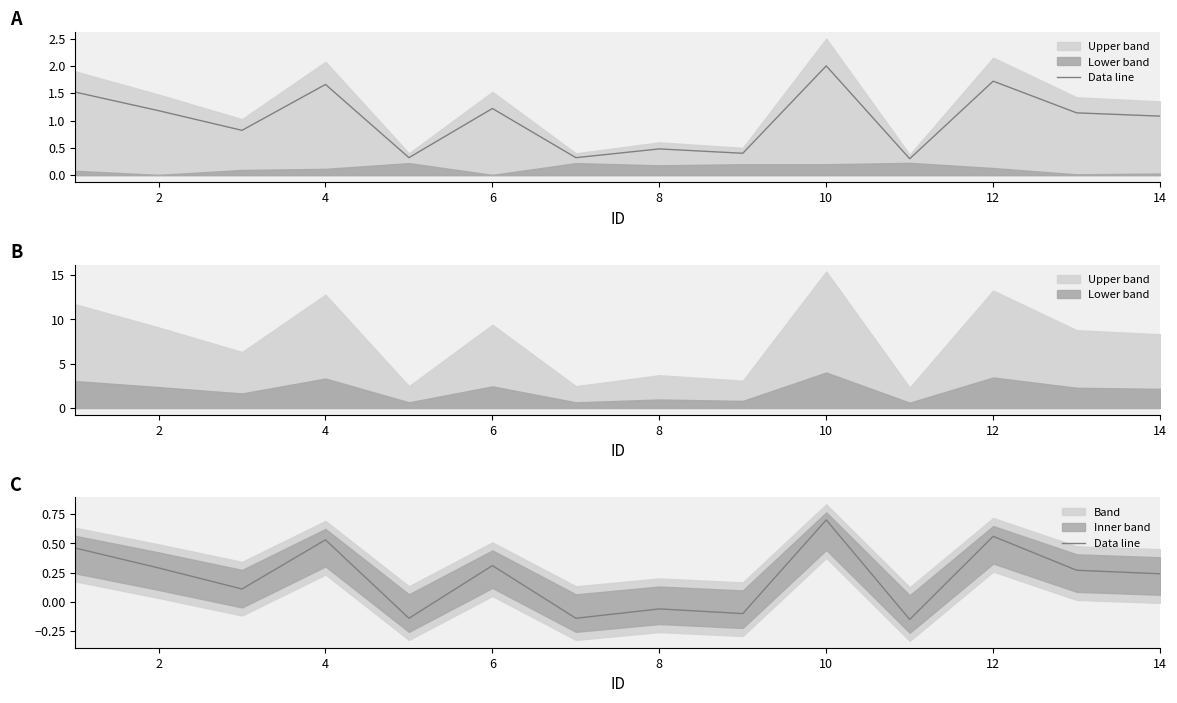

Reading left to right, what are all the values shown in this chart?

0.5	0.3	0.1	0.5	-0.1	0.3	-0.1	-0.1	-0.1	0.7	-0.1	0.6	0.3	0.2